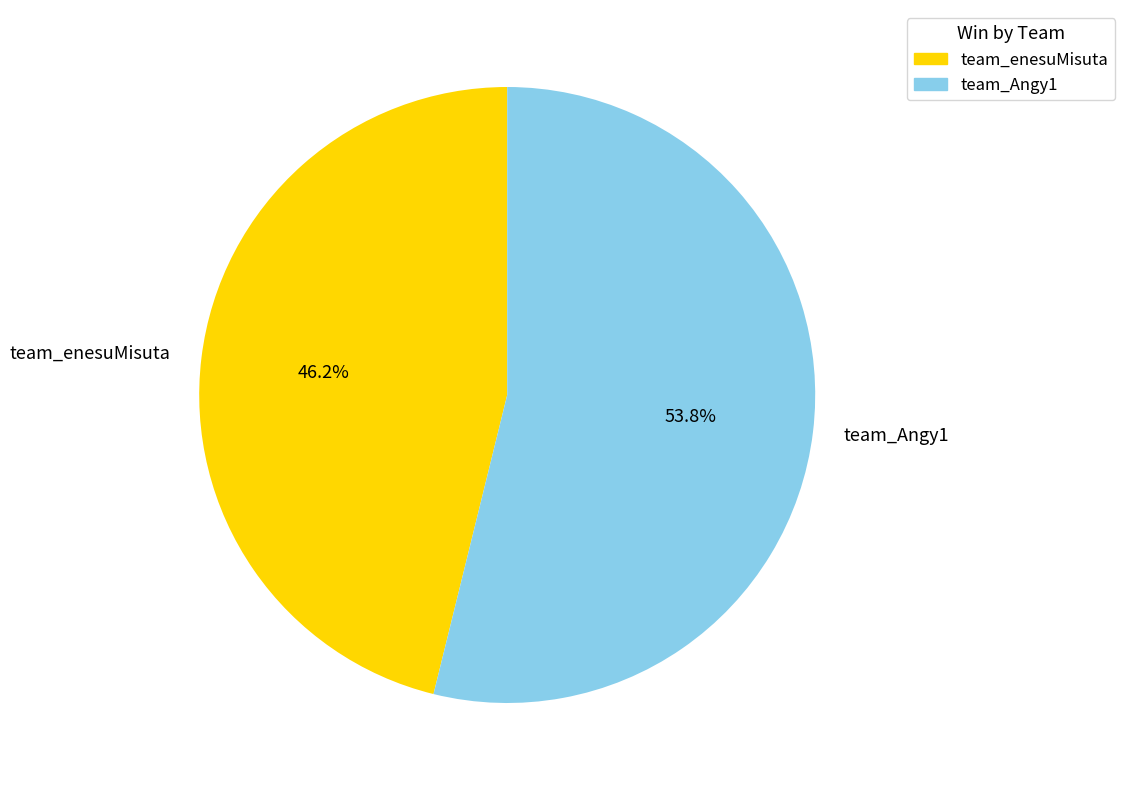

To the nearest percent, what is the average slice percentage?

50%